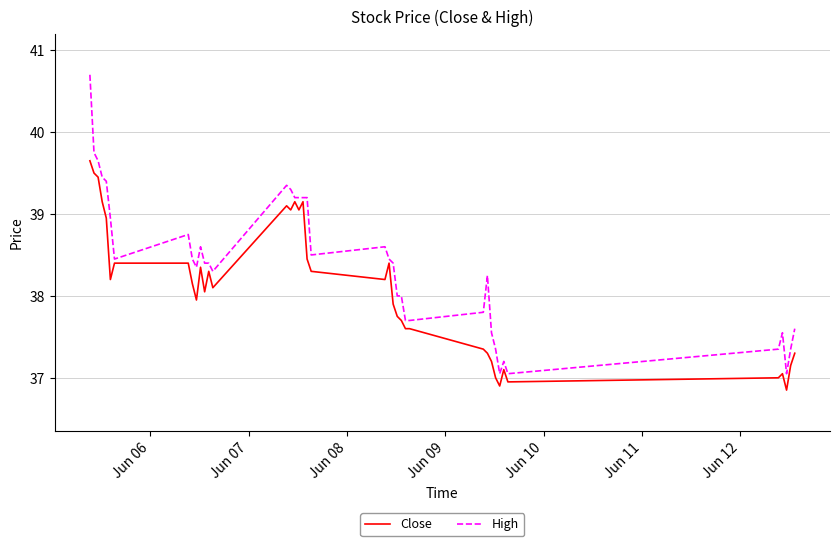

Which series has the largest total across all categories?

High